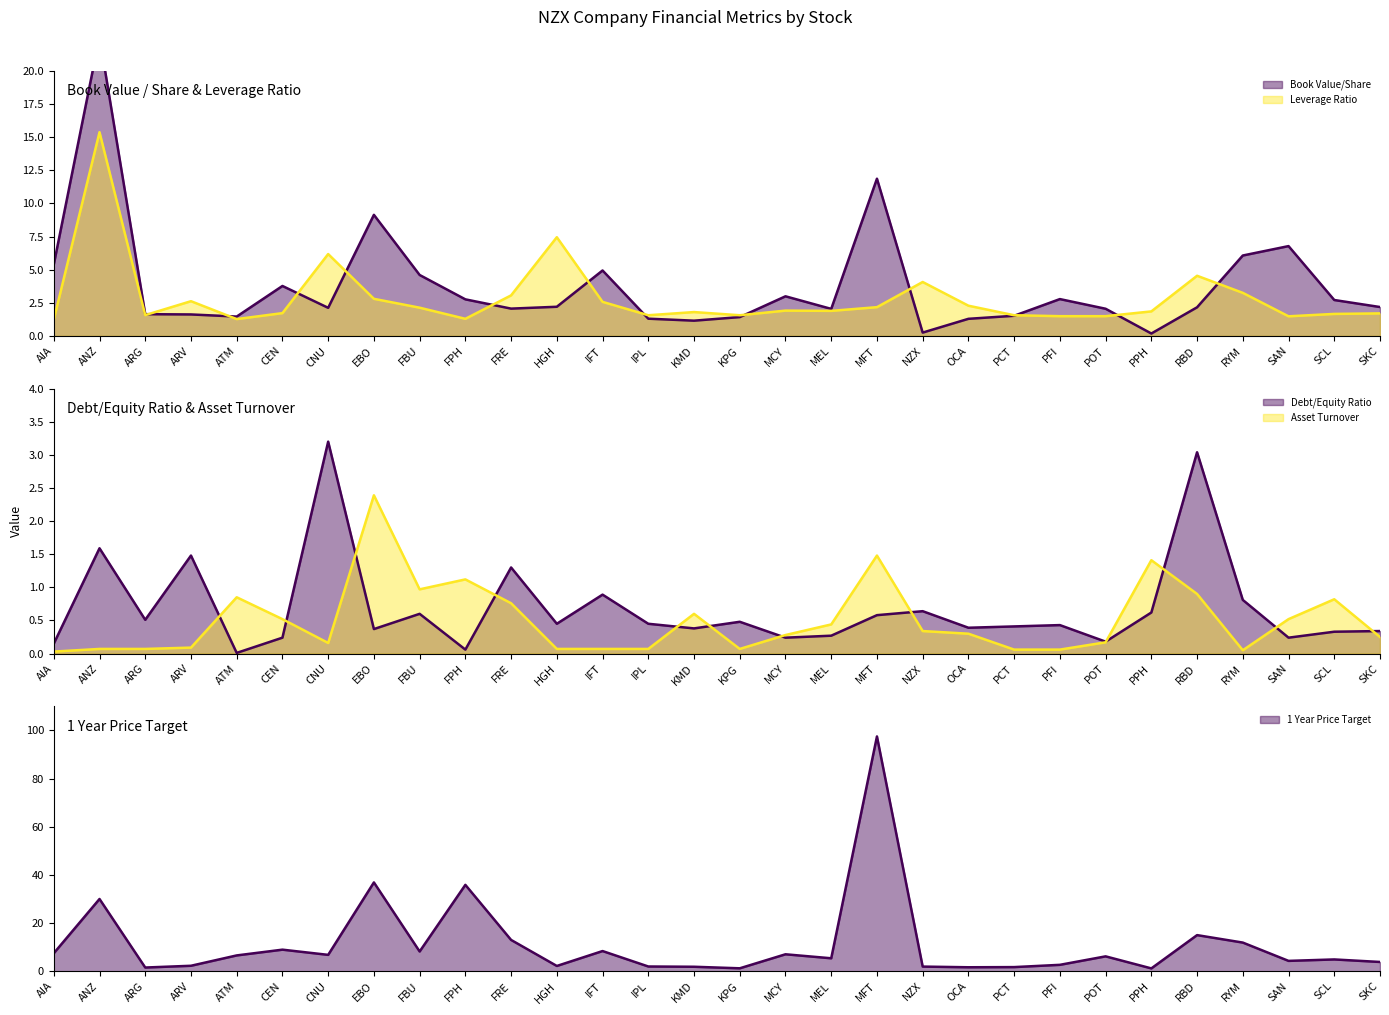

Which category has the highest value in the Leverage Ratio series?

ANZ